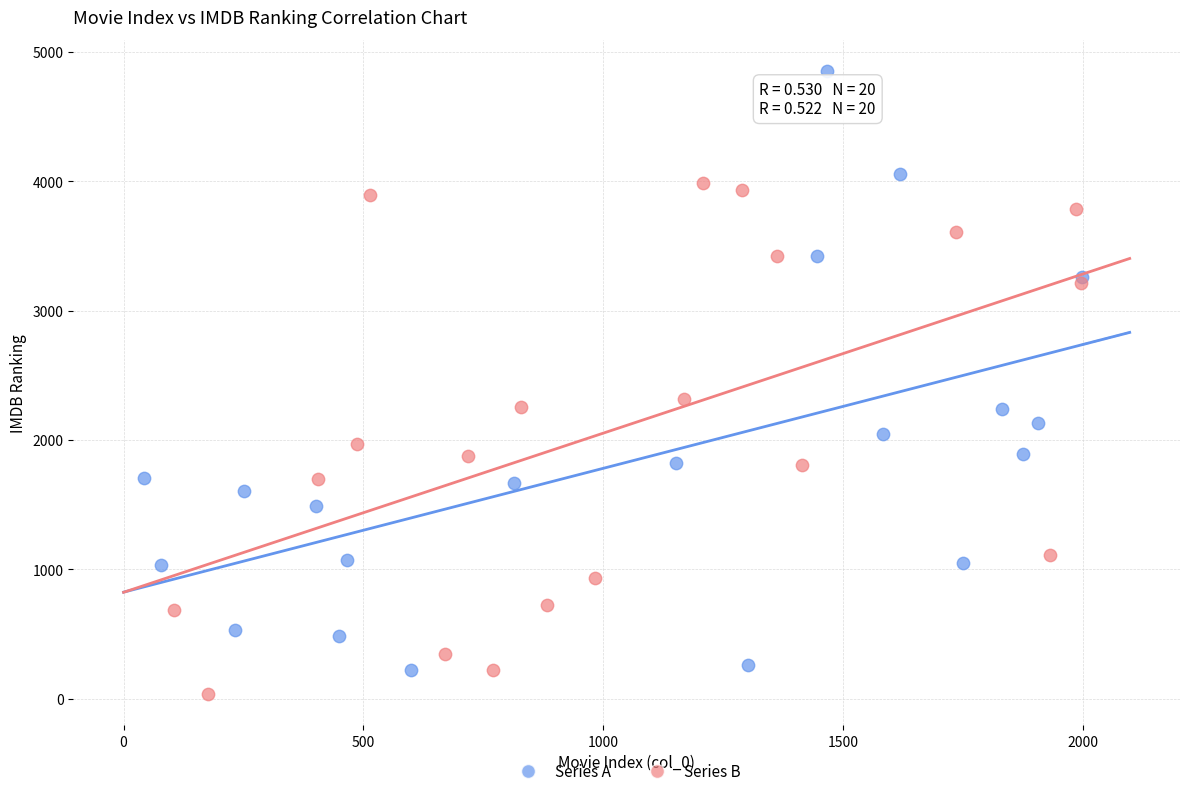

Which series reaches the maximum Y coordinate?

Series A